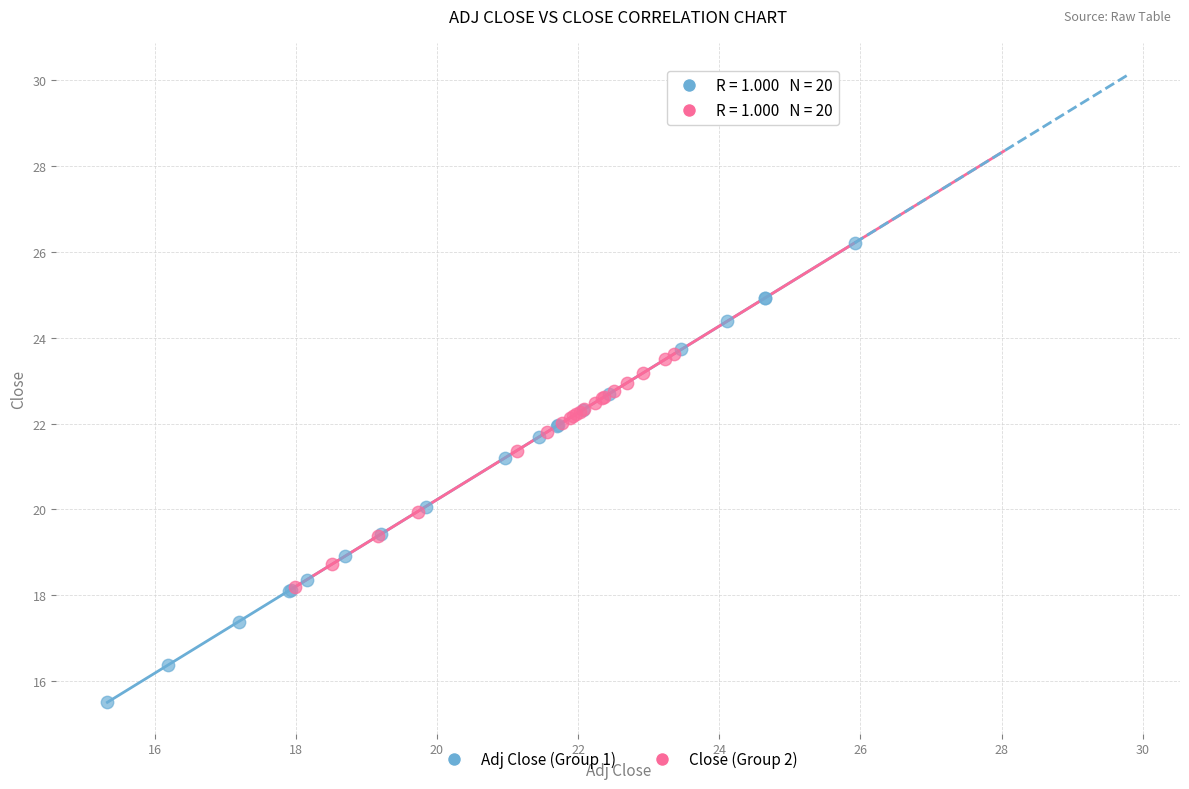

Which series reaches the maximum Y coordinate?

Adj Close (Group 1)